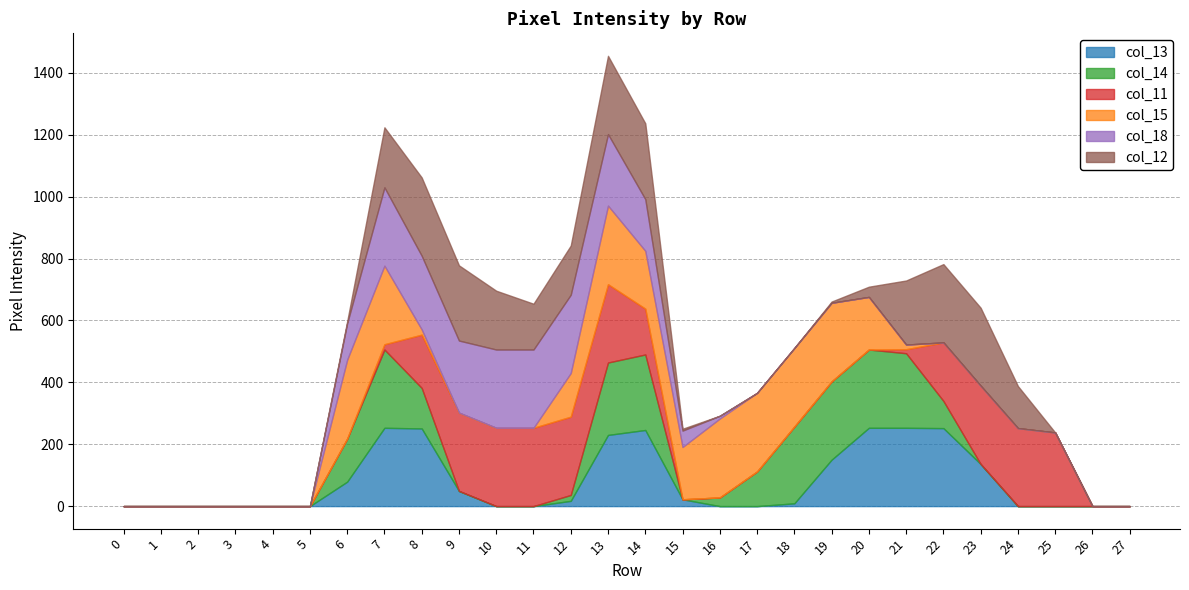

At which label is col_13 closest to 126?

23